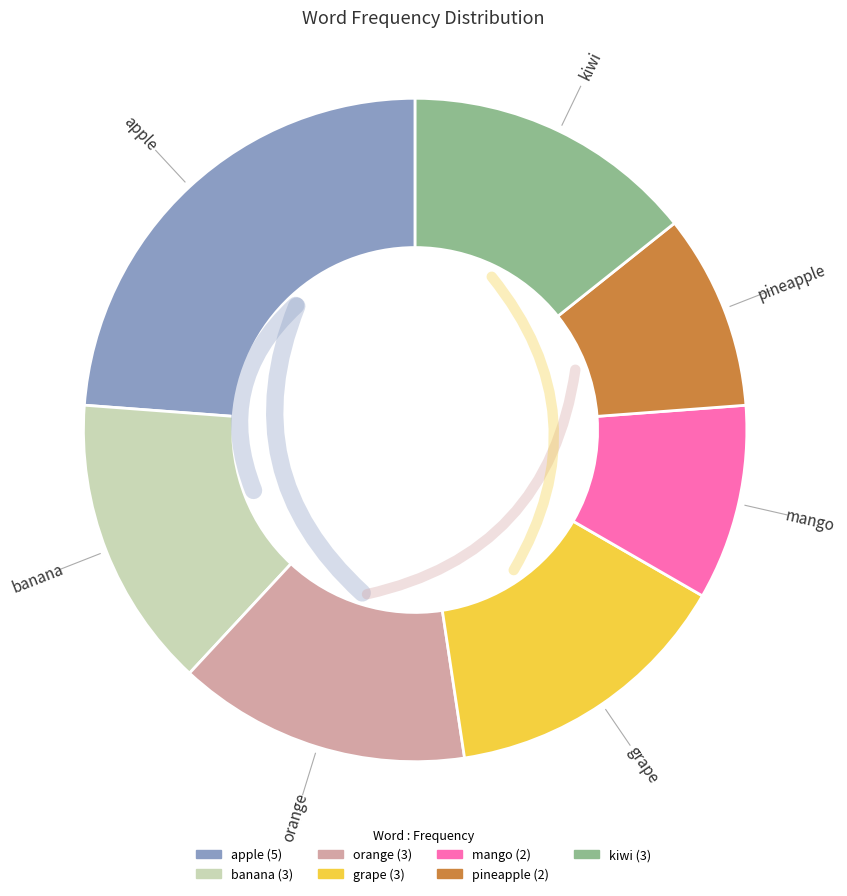

To the nearest percent, what percentage of the pie is apple?

24%